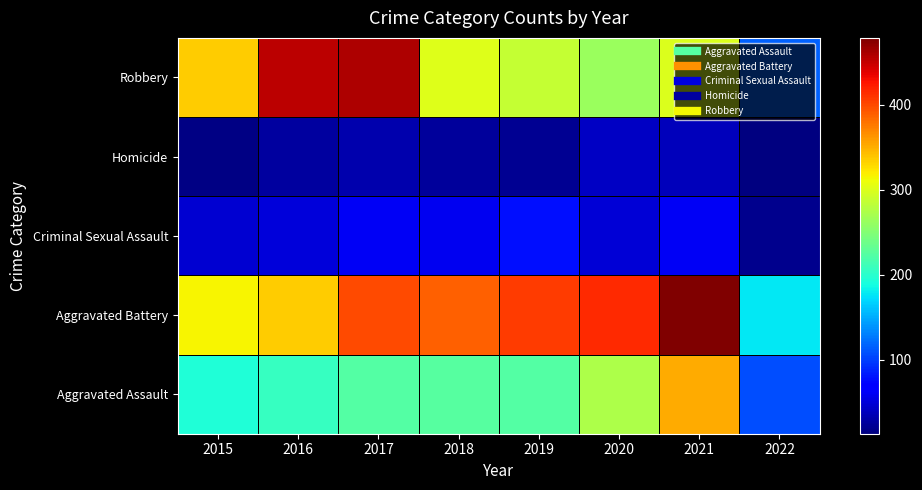

At which category is the sum across all series the highest?

2021